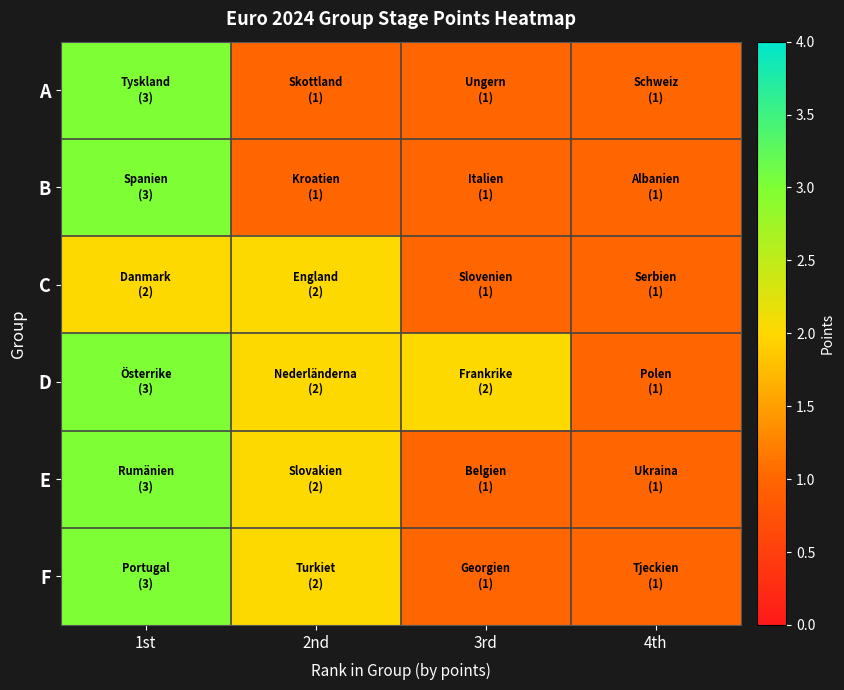

Which has a higher value, 2nd or 4th?

2nd